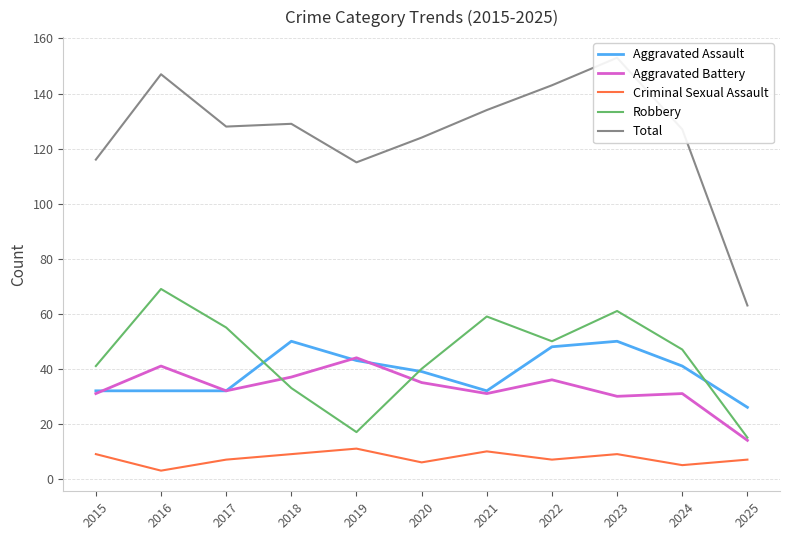

The value of Robbery at 2021 is 59. True or false?

True